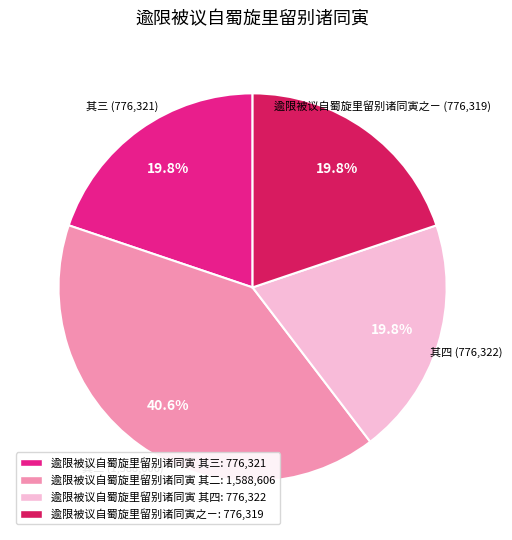

Does any single category account for the majority?

No